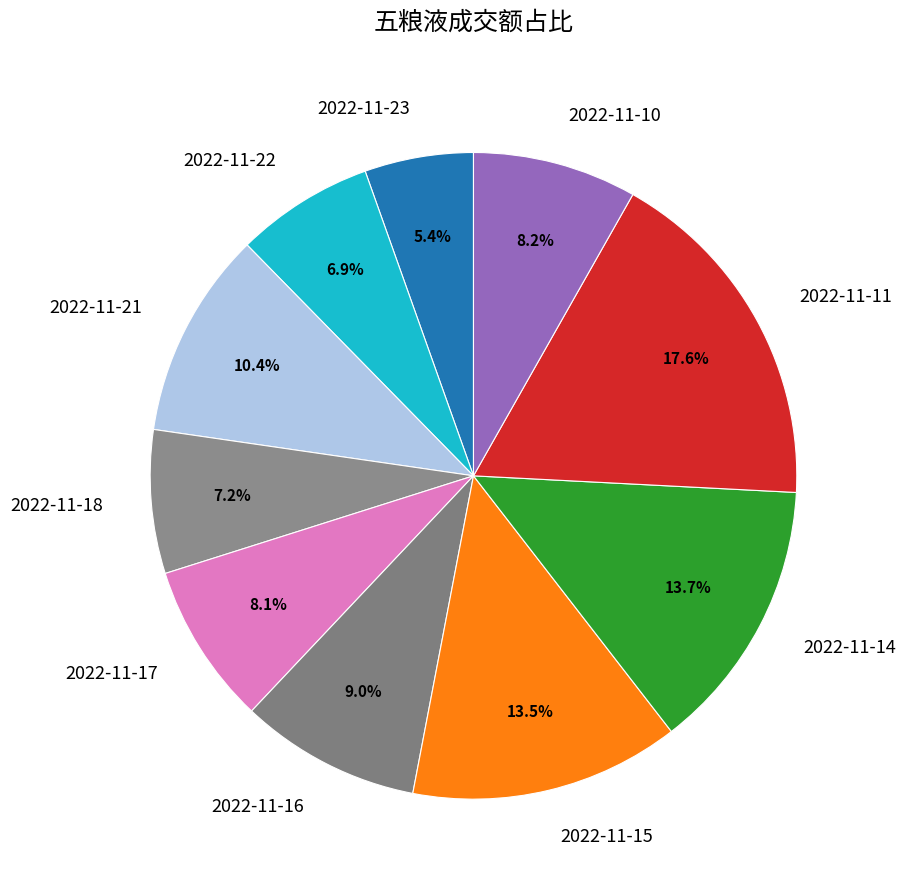

To the nearest percent, what is the average slice percentage?

10%